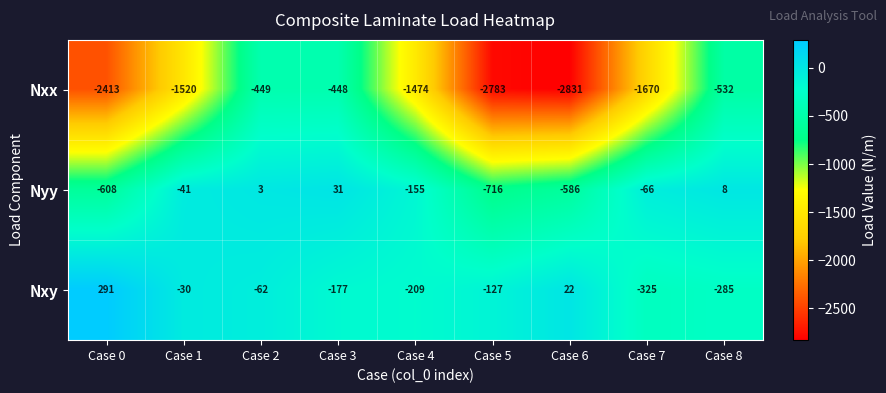

Which series has the widest spread of values?

Nxx